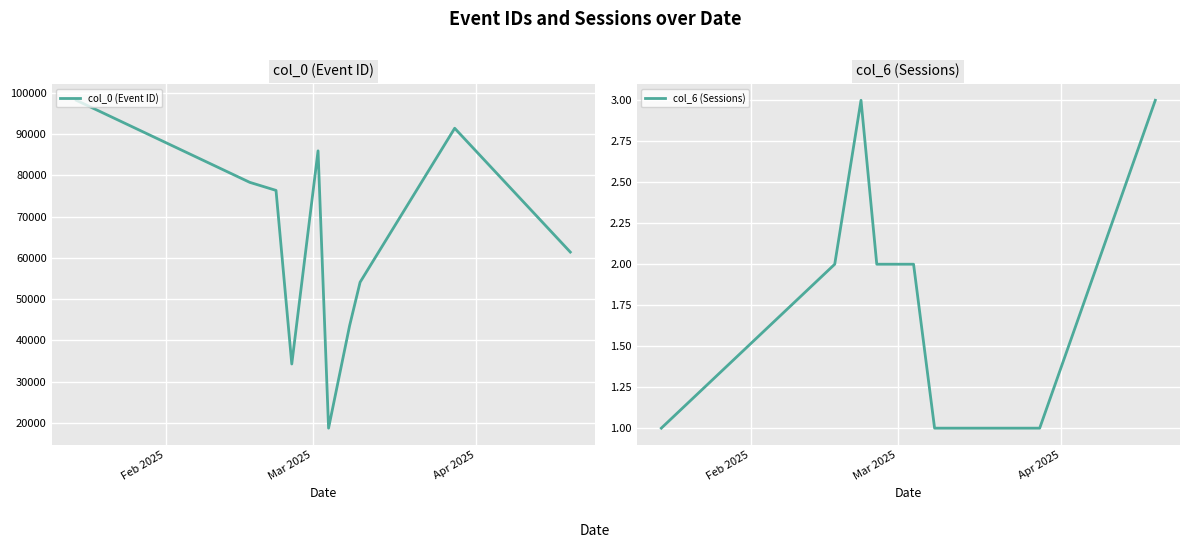

What is the maximum value for col_6 (Sessions)?

3